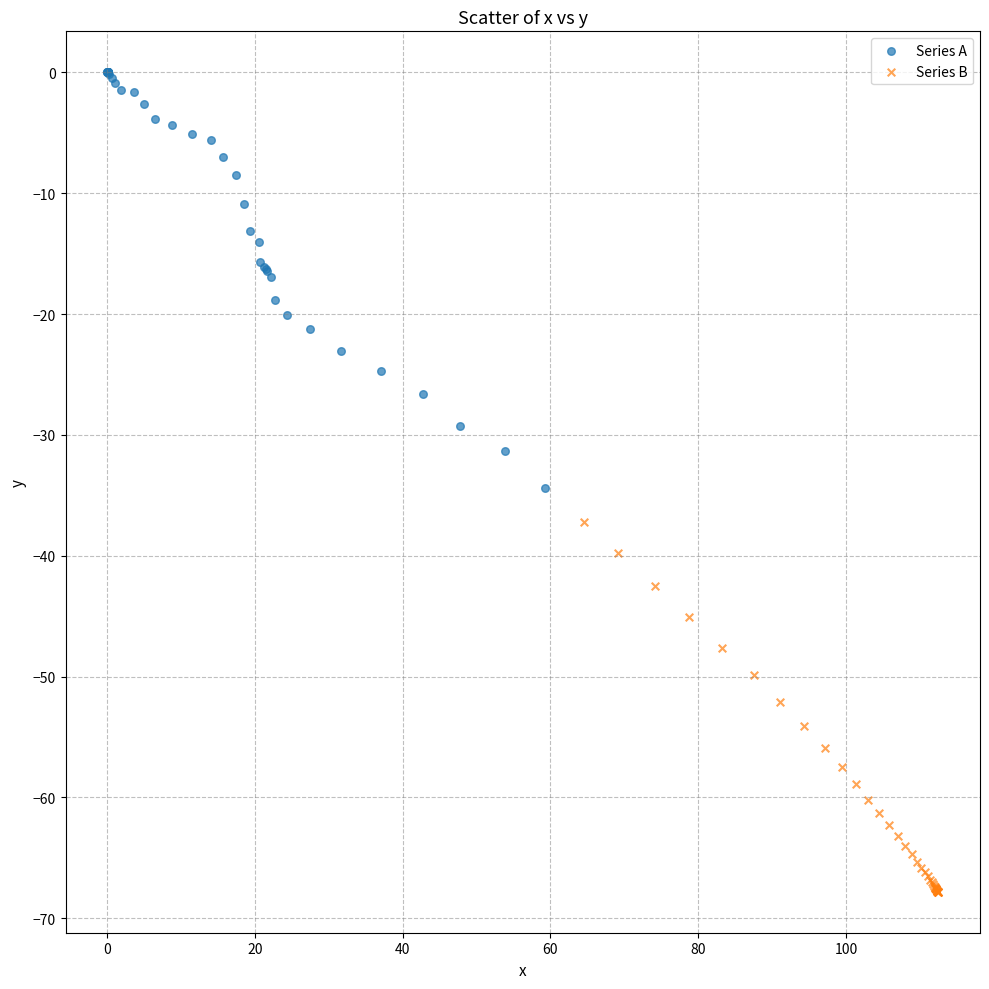

Which series contains the lowest Y value?

Series B